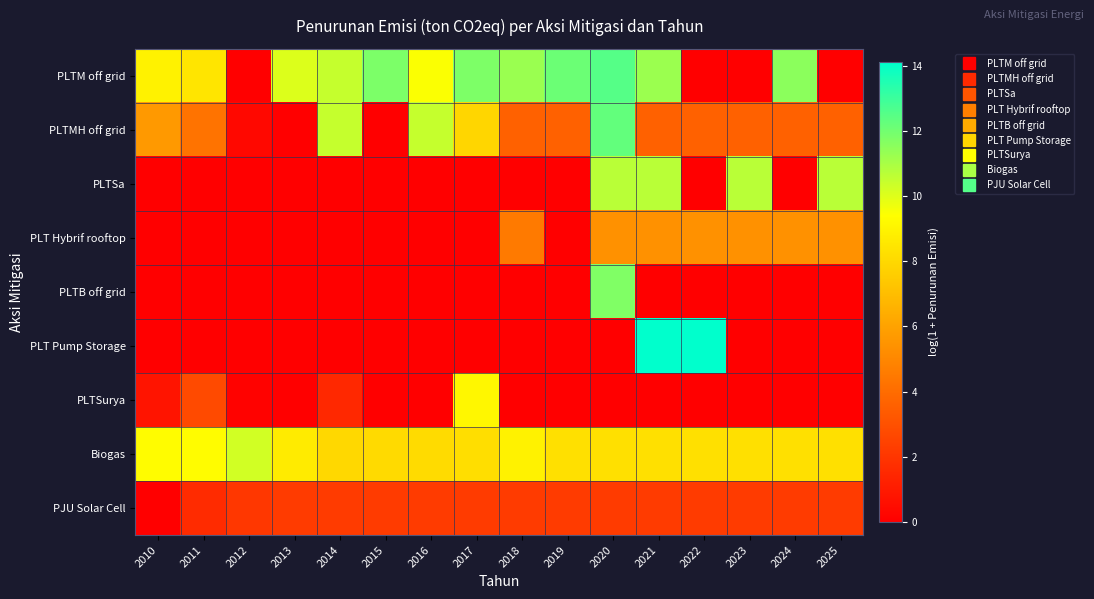

Reading left to right, what are all the values shown in this chart?

PLTM off grid: 2010=9.0	2011=8.5	2012=0.0	2013=10.0	2014=10.5	2015=11.8	2016=9.5	2017=11.8	2018=11.3	2019=12.1	2020=12.5	2021=11.2	2022=0.0	2023=0.0	2024=11.5	2025=0.0
PLTMH off grid: 2010=5.7	2011=4.3	2012=0.4	2013=0.0	2014=10.5	2015=0.0	2016=10.5	2017=7.9	2018=3.6	2019=3.6	2020=12.3	2021=3.6	2022=3.6	2023=3.6	2024=3.6	2025=3.6
PLTSa: 2010=0.0	2011=0.0	2012=0.0	2013=0.0	2014=0.0	2015=0.0	2016=0.0	2017=0.0	2018=0.0	2019=0.0	2020=10.7	2021=10.7	2022=0.0	2023=10.7	2024=0.0	2025=10.7
PLT Hybrif rooftop: 2010=0.0	2011=0.0	2012=0.0	2013=0.0	2014=0.0	2015=0.0	2016=0.0	2017=0.0	2018=4.5	2019=0.0	2020=5.4	2021=5.4	2022=5.4	2023=5.4	2024=5.4	2025=5.4
PLTB off grid: 2010=0.0	2011=0.0	2012=0.0	2013=0.0	2014=0.0	2015=0.0	2016=0.0	2017=0.0	2018=0.0	2019=0.0	2020=11.7	2021=0.0	2022=0.0	2023=0.0	2024=0.0	2025=0.0
PLT Pump Storage: 2010=0.0	2011=0.0	2012=0.0	2013=0.0	2014=0.0	2015=0.0	2016=0.0	2017=0.0	2018=0.0	2019=0.0	2020=0.0	2021=14.1	2022=14.1	2023=0.0	2024=0.0	2025=0.0
PLTSurya: 2010=0.8	2011=2.7	2012=0.1	2013=0.0	2014=1.5	2015=0.0	2016=0.0	2017=9.1	2018=0.0	2019=0.0	2020=0.0	2021=0.0	2022=0.0	2023=0.0	2024=0.0	2025=0.0
Biogas: 2010=9.3	2011=9.3	2012=10.2	2013=8.7	2014=8.0	2015=8.1	2016=8.1	2017=8.2	2018=8.9	2019=8.3	2020=8.3	2021=8.3	2022=8.3	2023=8.3	2024=8.3	2025=8.3
PJU Solar Cell: 2010=0.0	2011=1.6	2012=2.1	2013=2.2	2014=2.2	2015=2.2	2016=2.2	2017=2.2	2018=2.2	2019=2.2	2020=2.2	2021=2.2	2022=2.2	2023=2.2	2024=2.2	2025=2.2